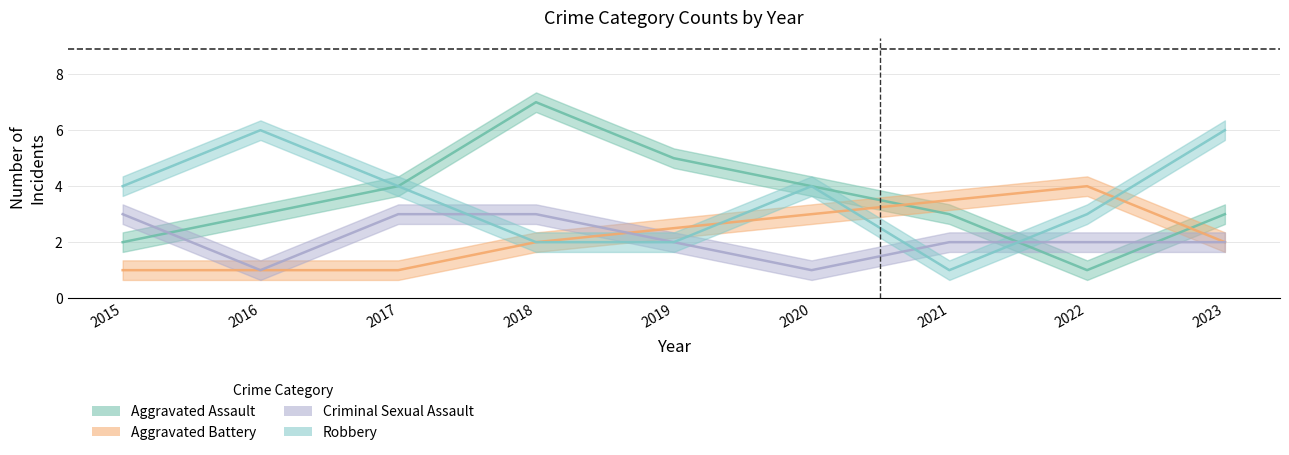

The value of Aggravated Assault at 2016 is 7. True or false?

False